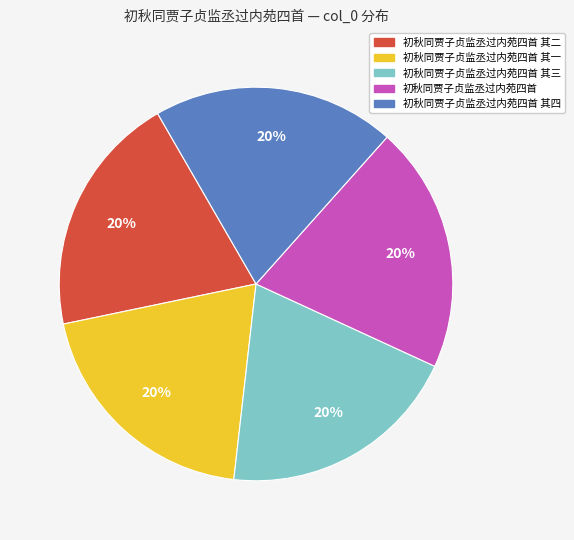

To the nearest percent, what is the average slice percentage?

20%